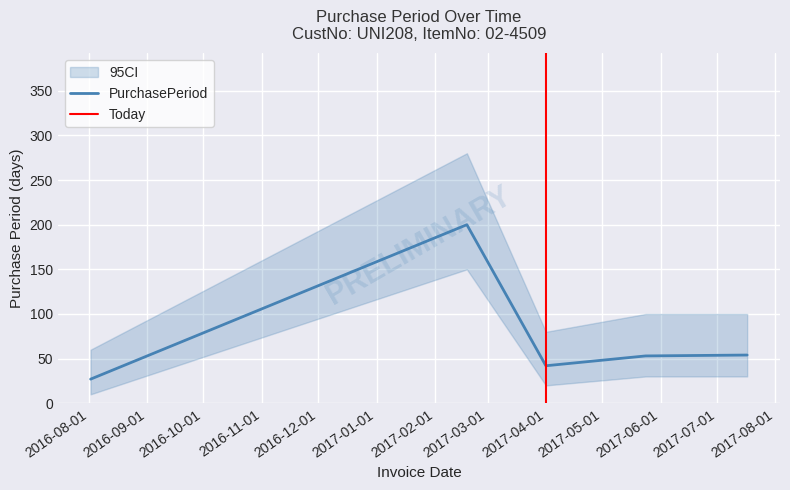

Is it true that the value at 2017-04-01 is 42?

True